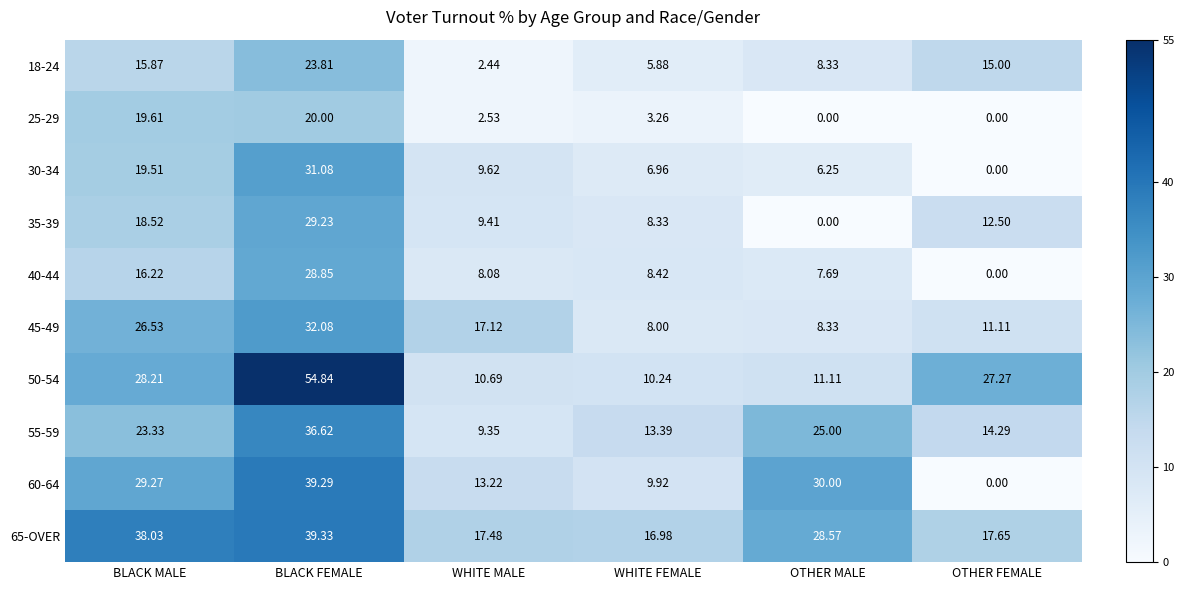

At which label does 25-29 reach its peak?

BLACK FEMALE